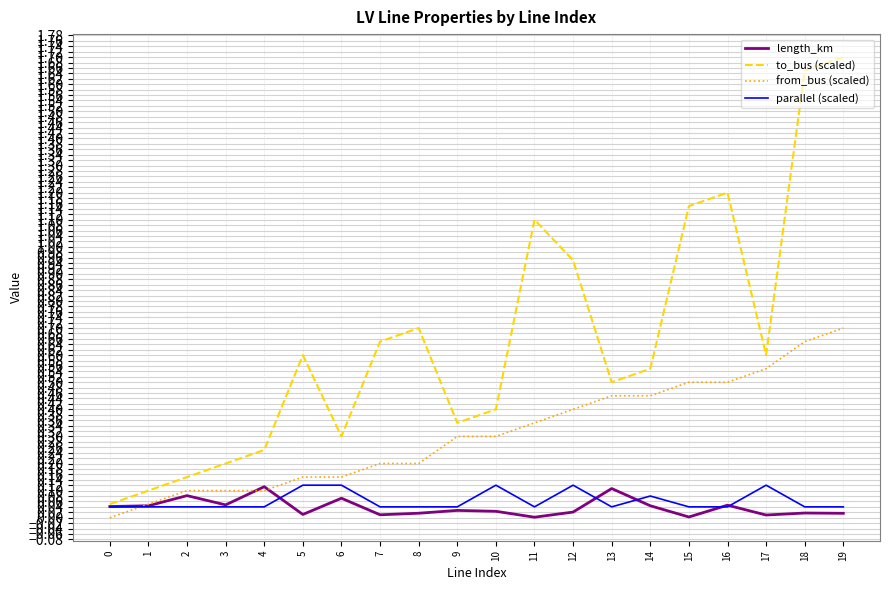

The value of parallel (scaled) at 7 is 0.0. True or false?

True